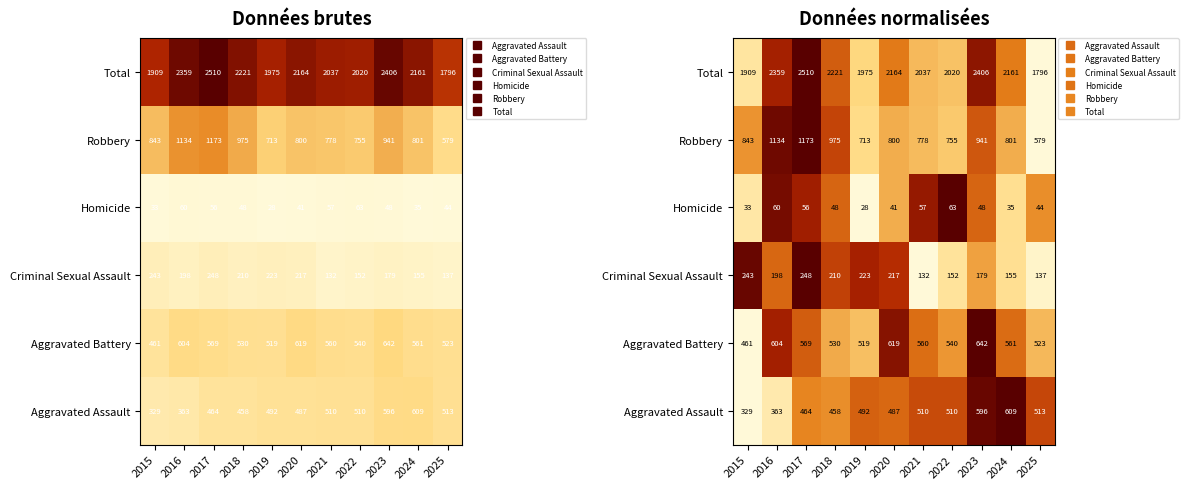

True or false: Robbery has a value of 0.5 at 2024.

False